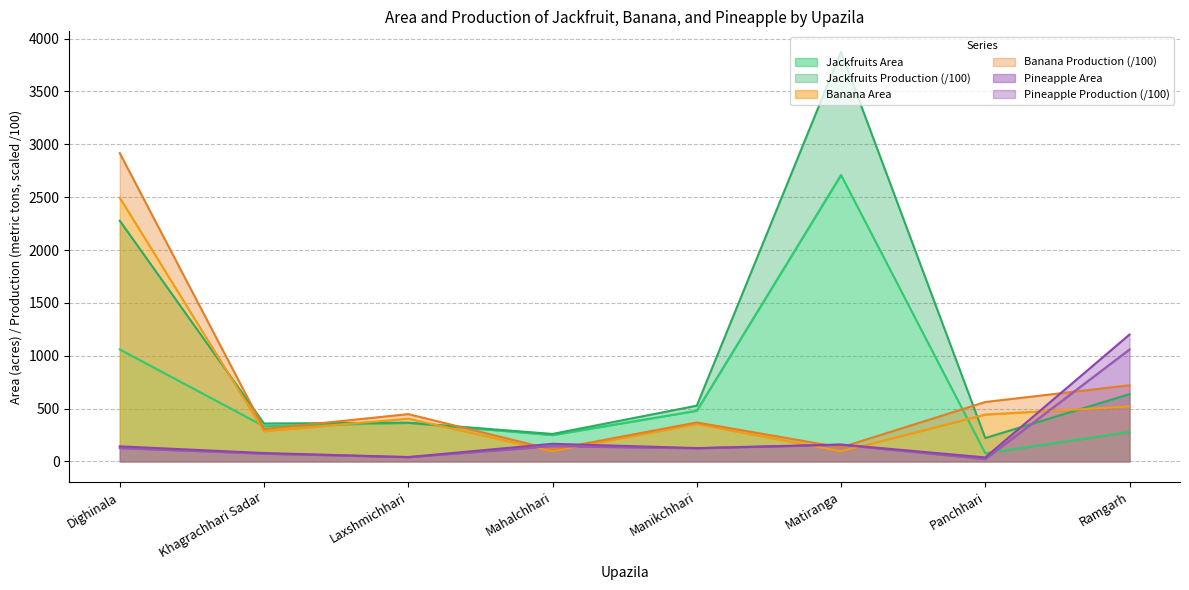

What is the total value across all series at Laxshmichhari?

852.6